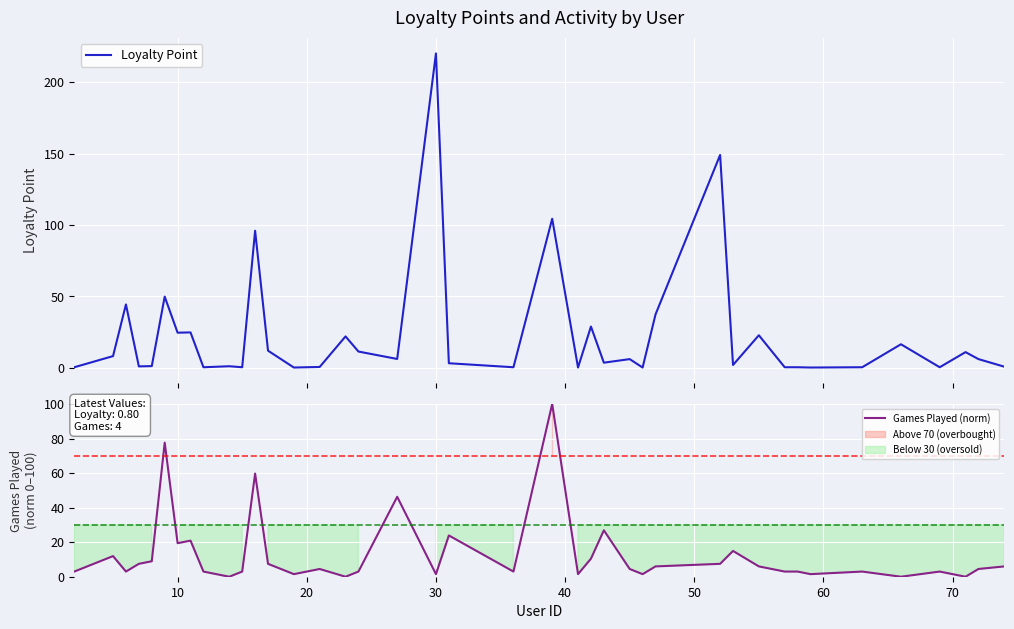

What is the maximum value for Loyalty Point?

220.2